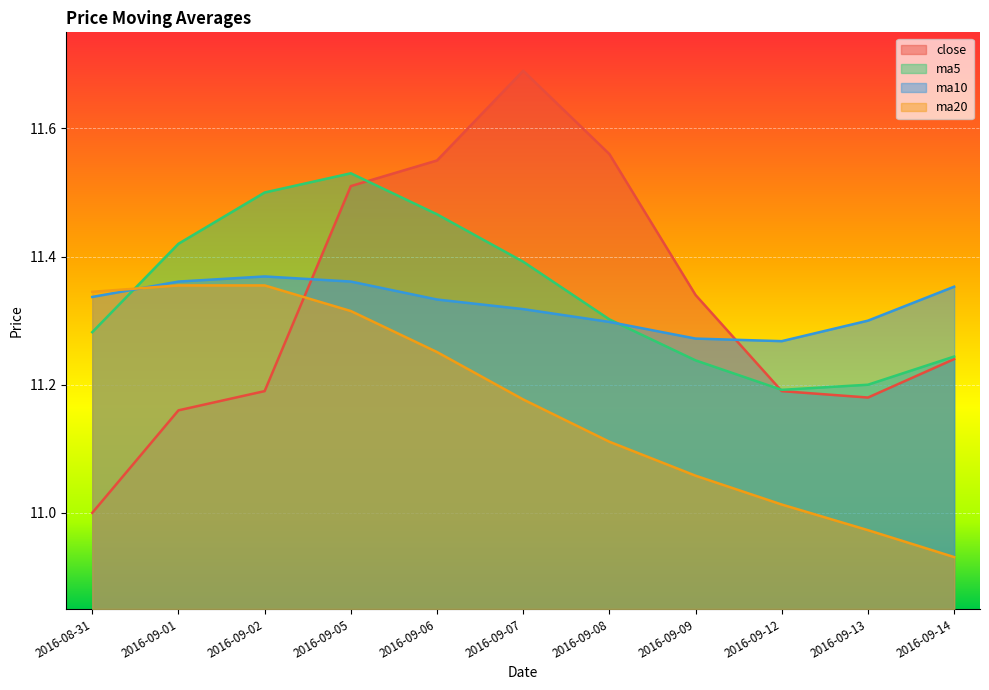

What is the sum of all close values?

124.6